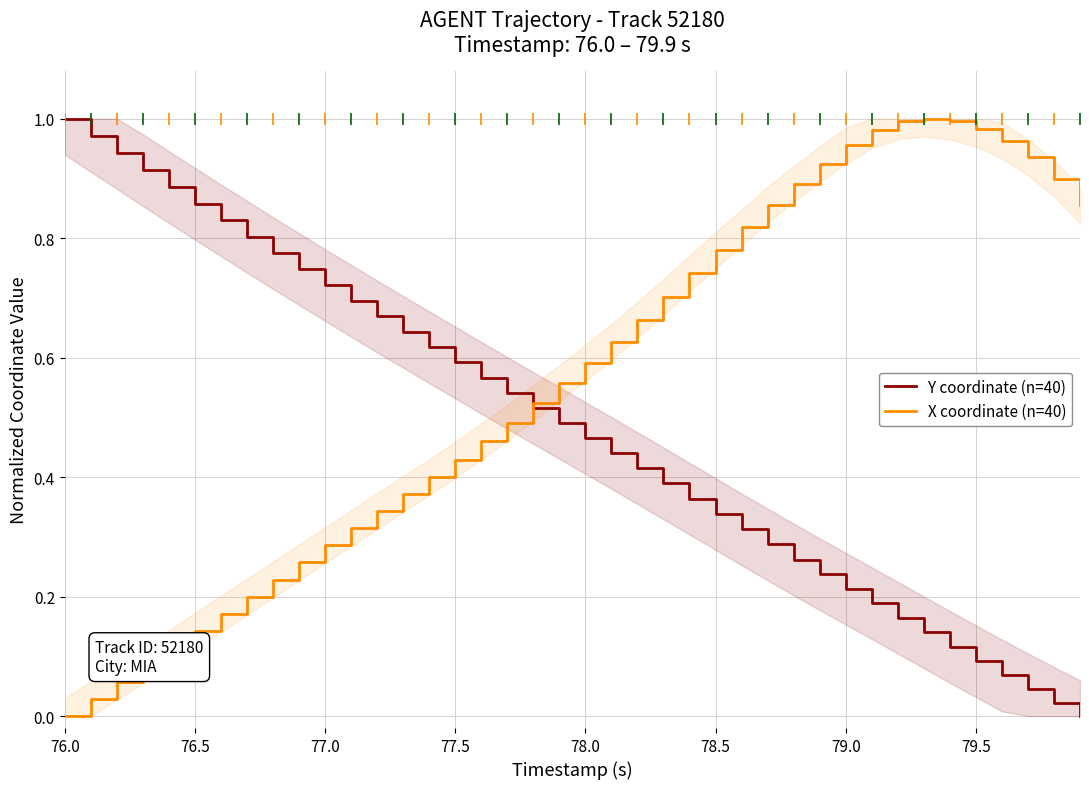

Which category has the highest value in the Y coordinate (n=40) series?

76.0